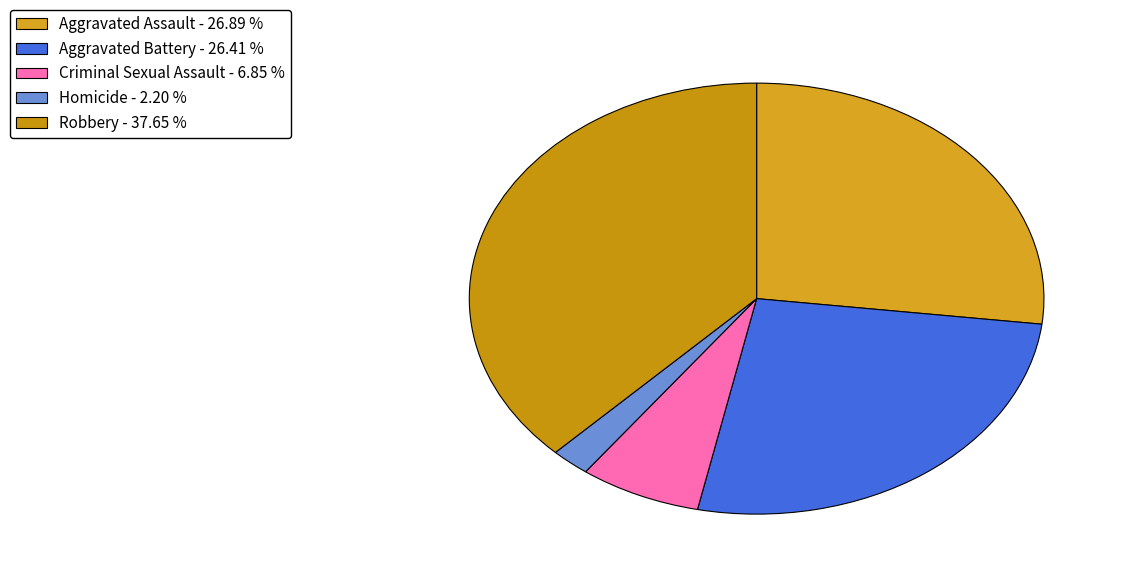

Is there a majority slice in this chart?

No